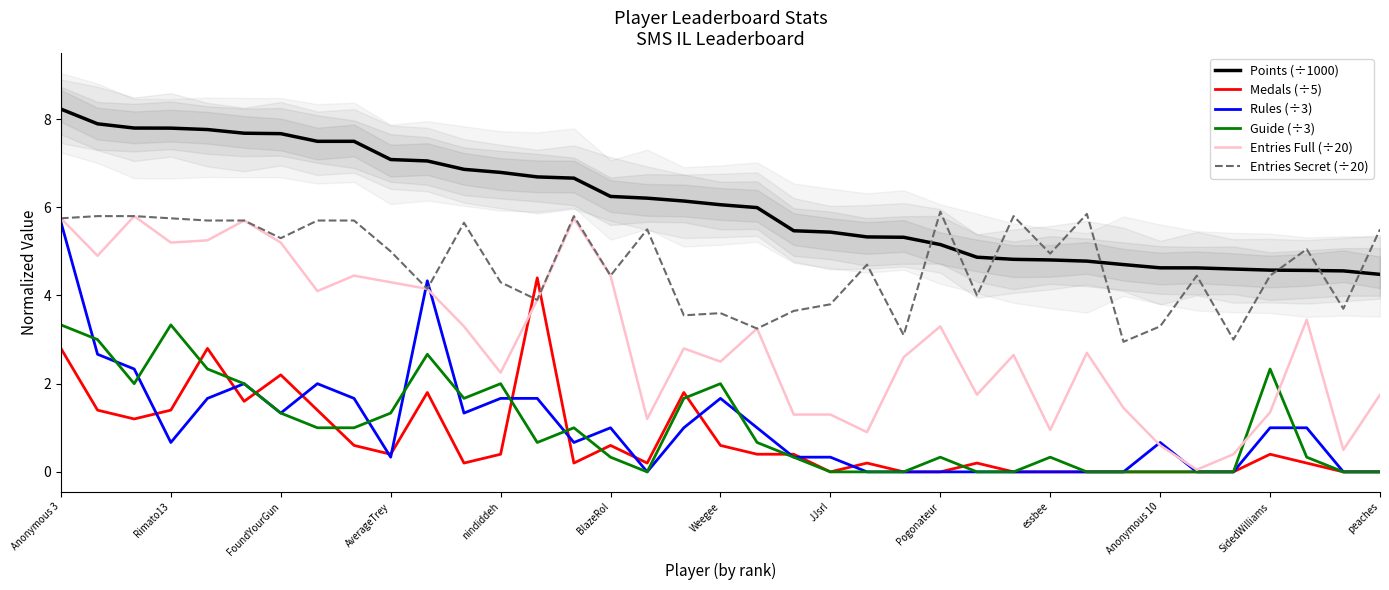

What is the maximum value for Points (÷1000)?

8.2